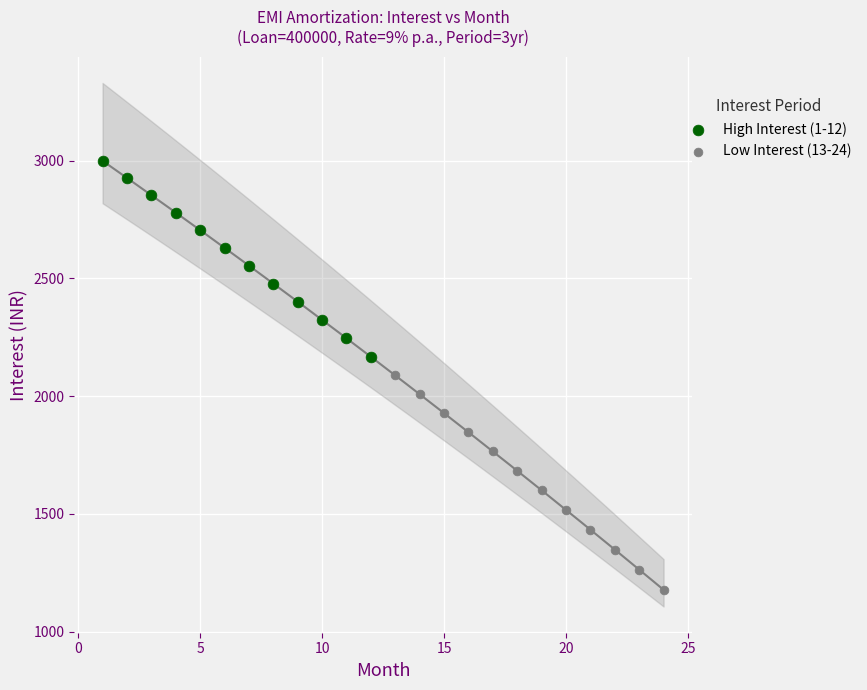

What are all the series names shown in the legend?

High Interest (1-12), Low Interest (13-24)